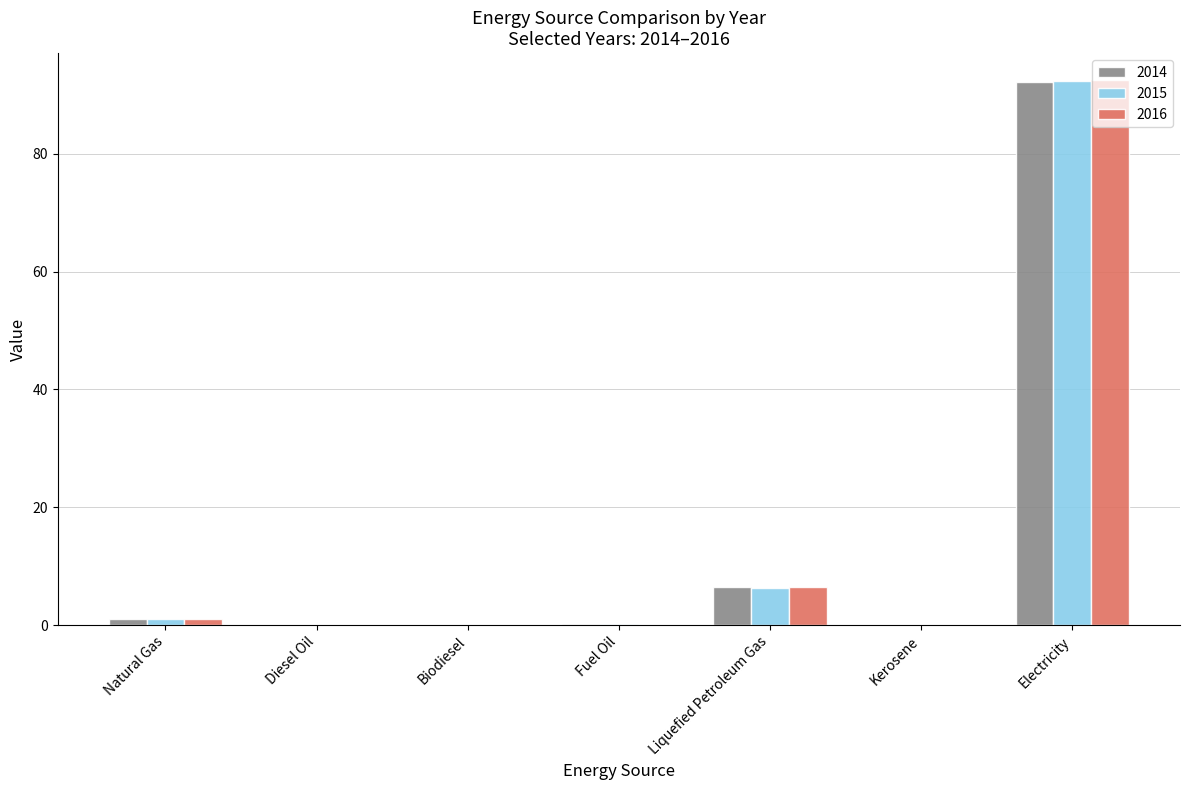

Which category has the highest value in the 2014 series?

Electricity